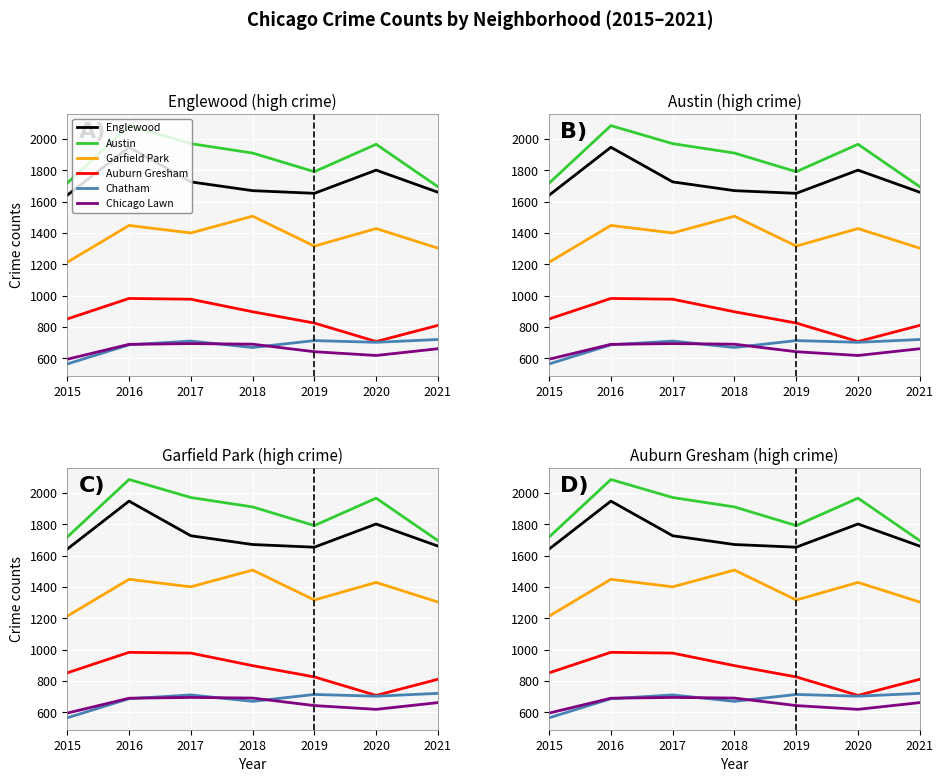

Reading right to left, what are all the values shown in this chart?

Englewood: 1661	1802	1654	1671	1727	1948	1642
Austin: 1696	1967	1792	1911	1971	2086	1719
Garfield Park: 1304	1429	1317	1508	1401	1449	1214
Auburn Gresham: 811	708	826	898	978	983	852
Chatham: 721	703	714	670	711	687	565
Chicago Lawn: 662	619	643	691	695	690	595